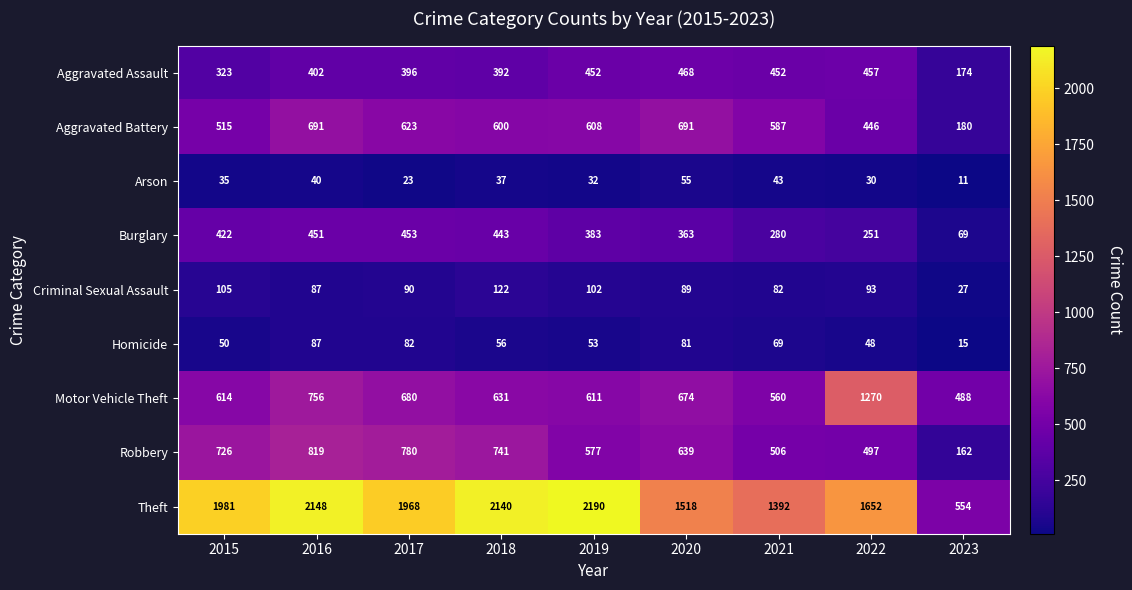

The value of Arson at 2020 is 98. True or false?

False